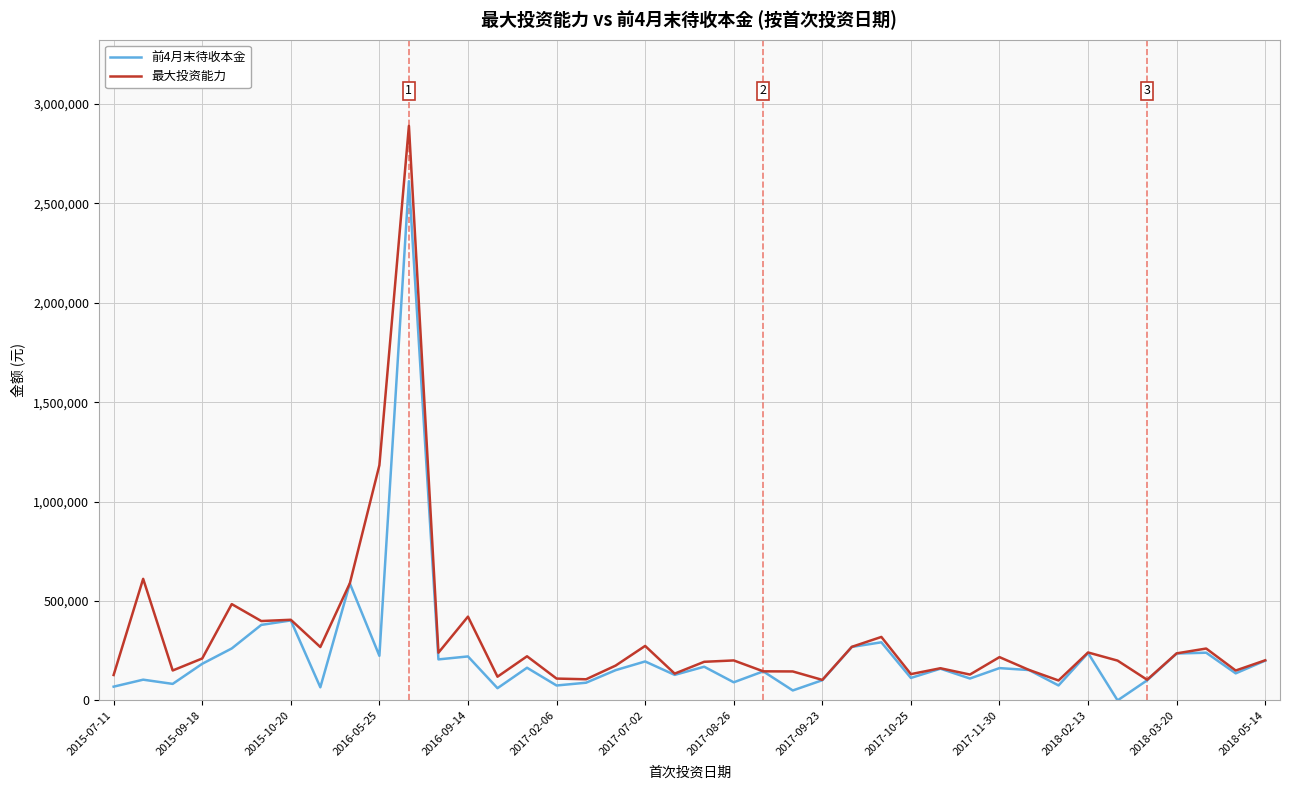

Which series has the largest range (max minus min)?

最大投资能力